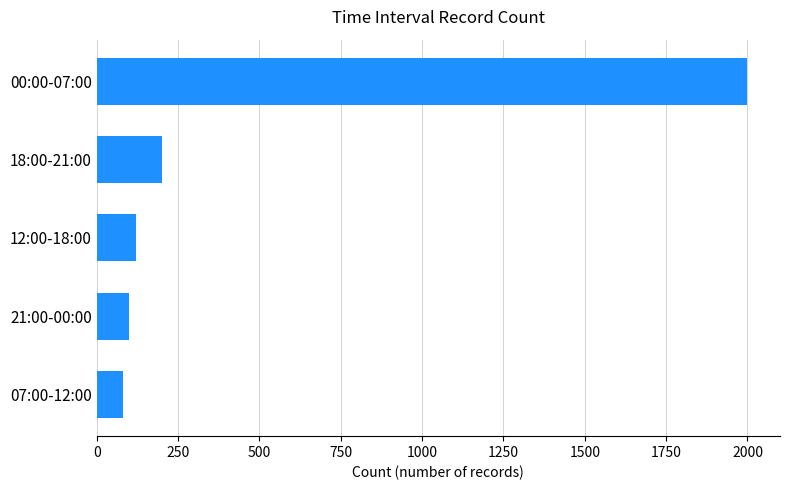

List the labels in order of value, smallest first.

07:00-12:00, 21:00-00:00, 12:00-18:00, 18:00-21:00, 00:00-07:00